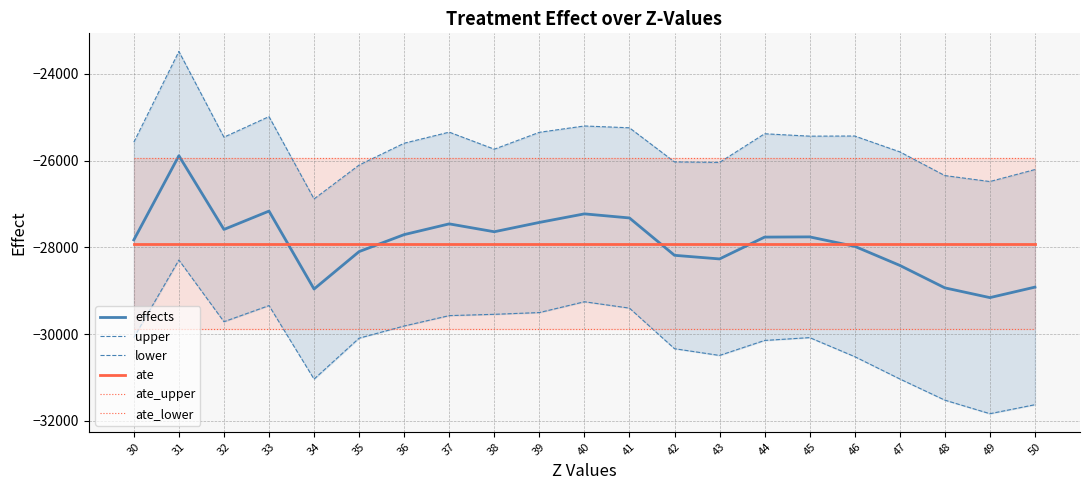

At how many categories does at least one series exceed -23927?

1